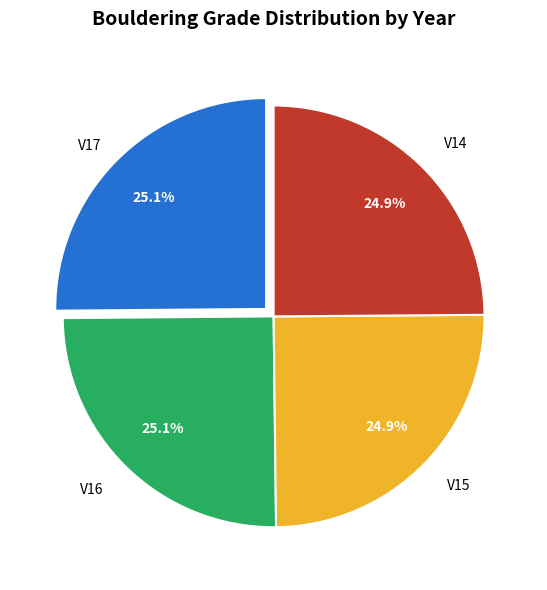

Does any single category account for the majority?

No